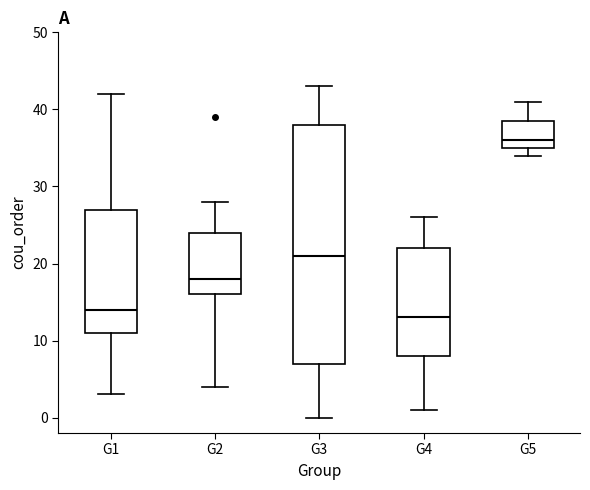

Where does the lower whisker of the box for G1 end on the y-axis? The values are not printed on the chart, so give them approximately, as read against the axis.

3